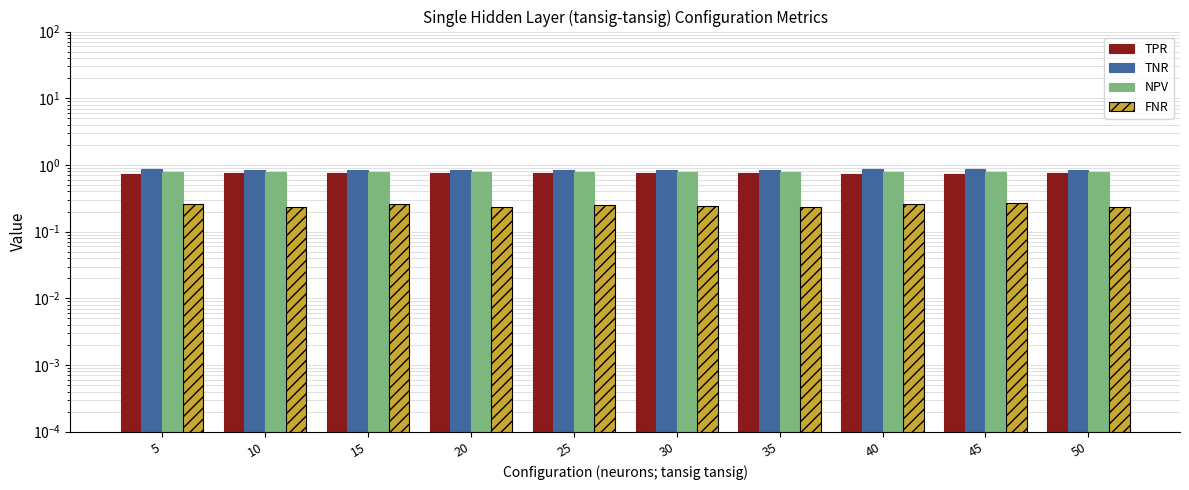

What is the approximate value of TNR at 50?

0.8